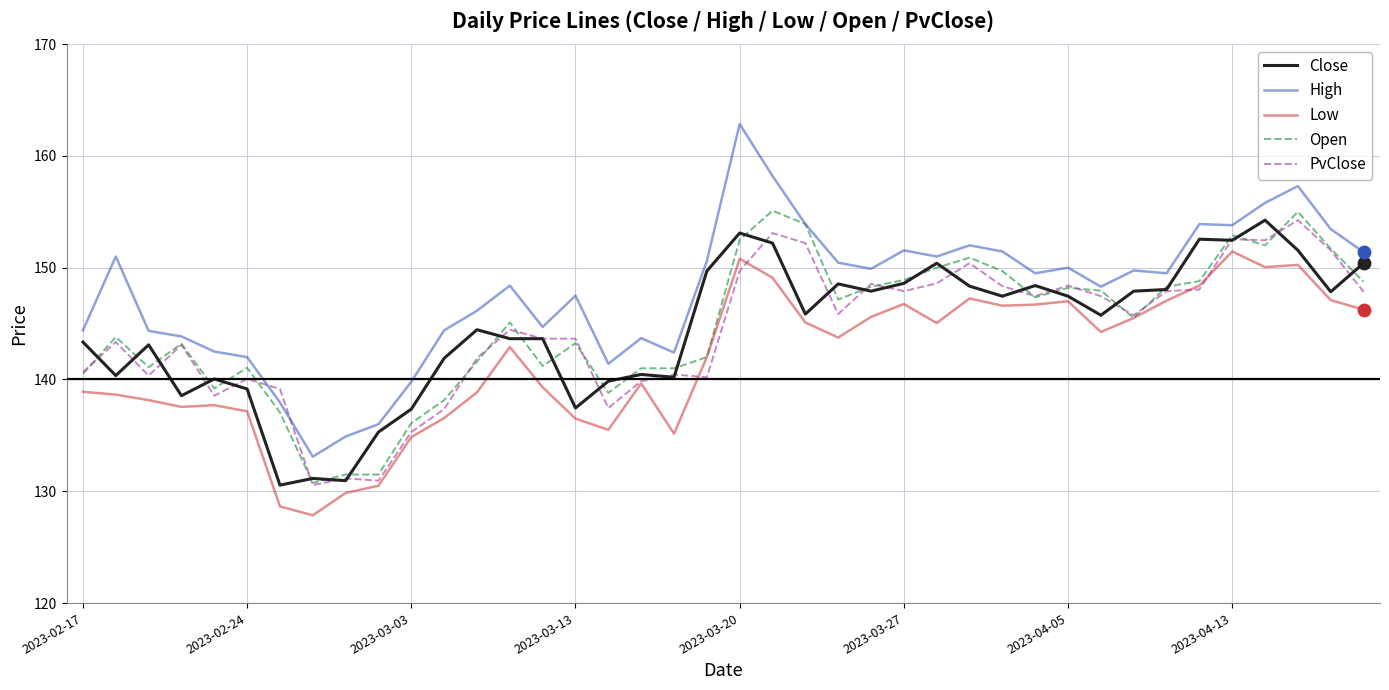

Which series has the largest total across all categories?

High